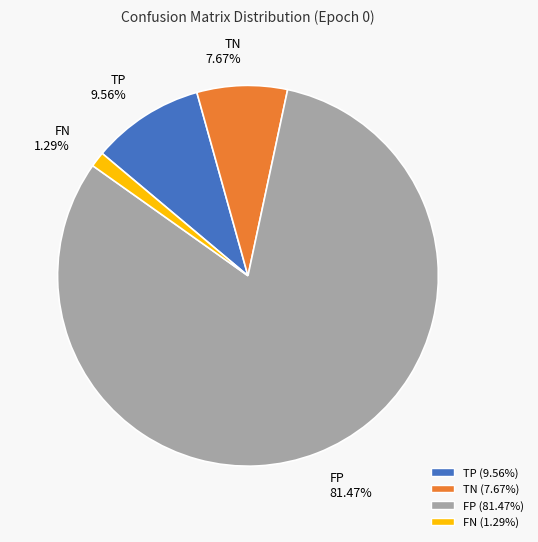

Which category has the biggest portion of the pie?

FP